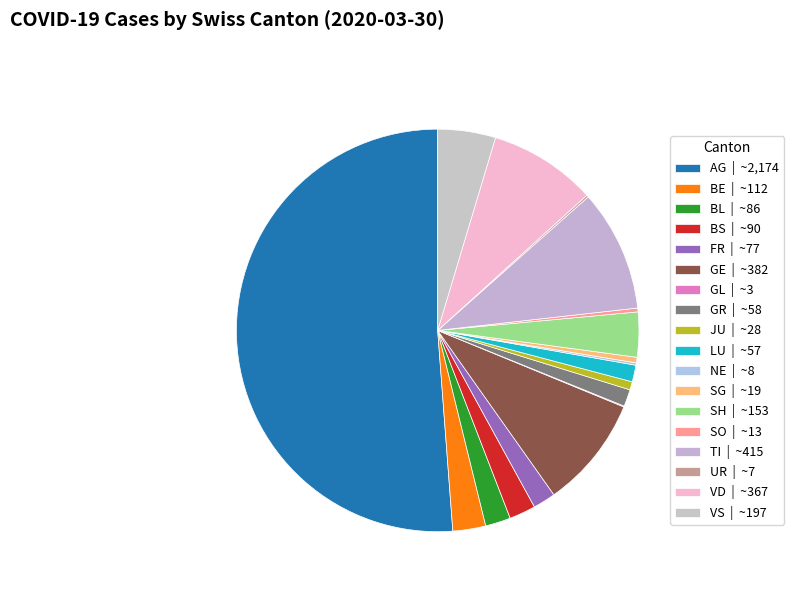

Is the sum of GL and BS greater than half?

No